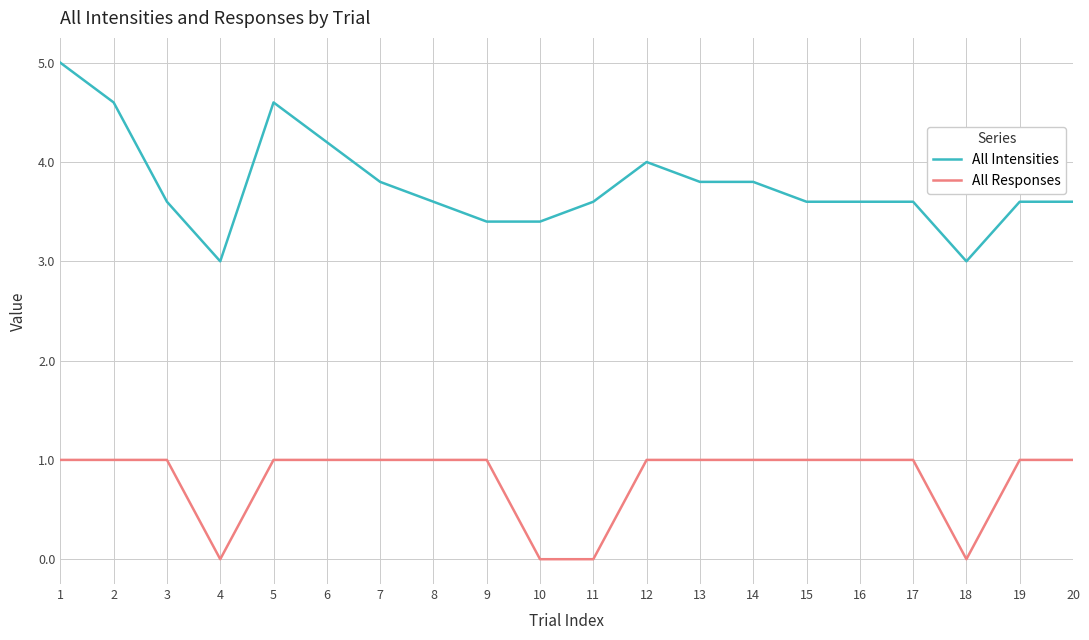

Is it true that All Responses equals 0.6 at 15?

False